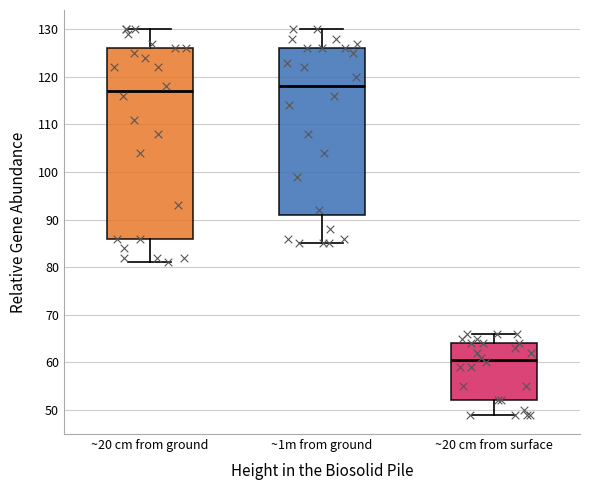

Where is the lower edge of the box for ~1m from ground on the y-axis? The values are not printed on the chart, so give them approximately, as read against the axis.

91